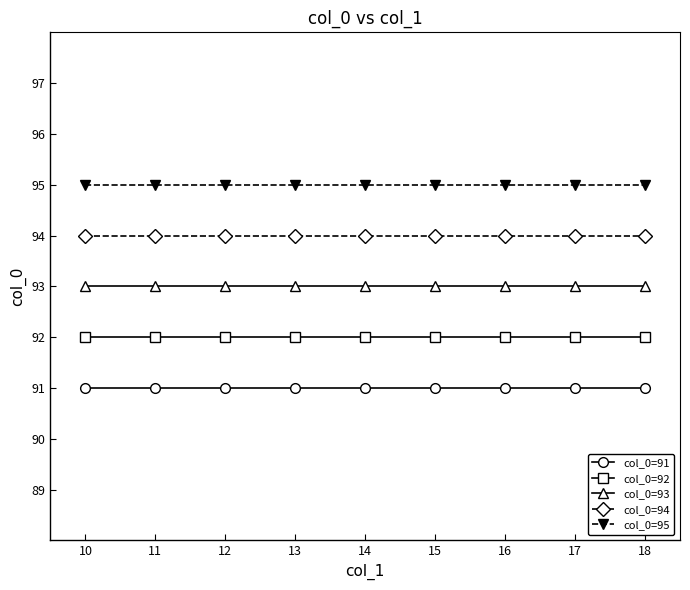

At how many categories does at least one series exceed 93?

9